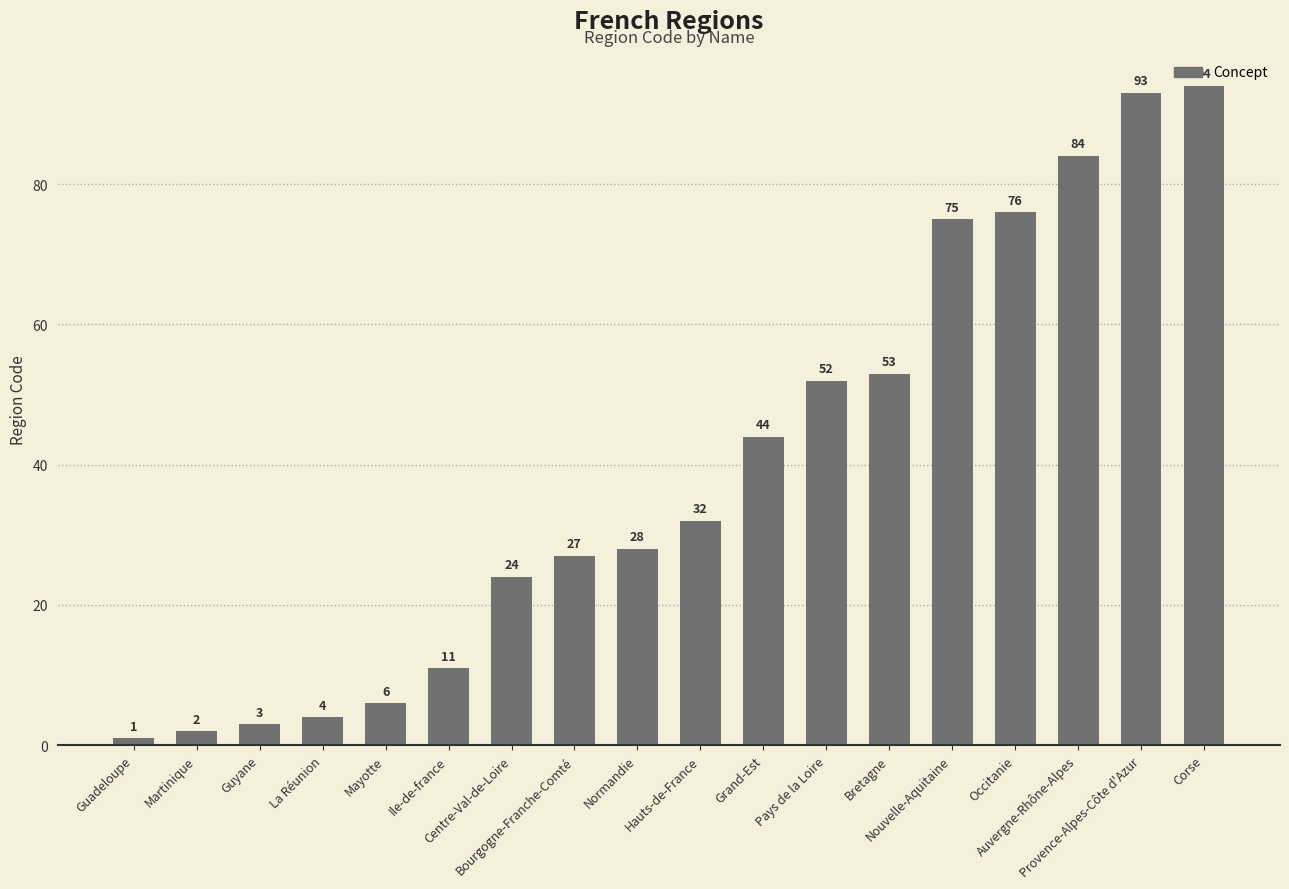

What is the change in value from Guadeloupe to Provence-Alpes-Côte d'Azur?

+92